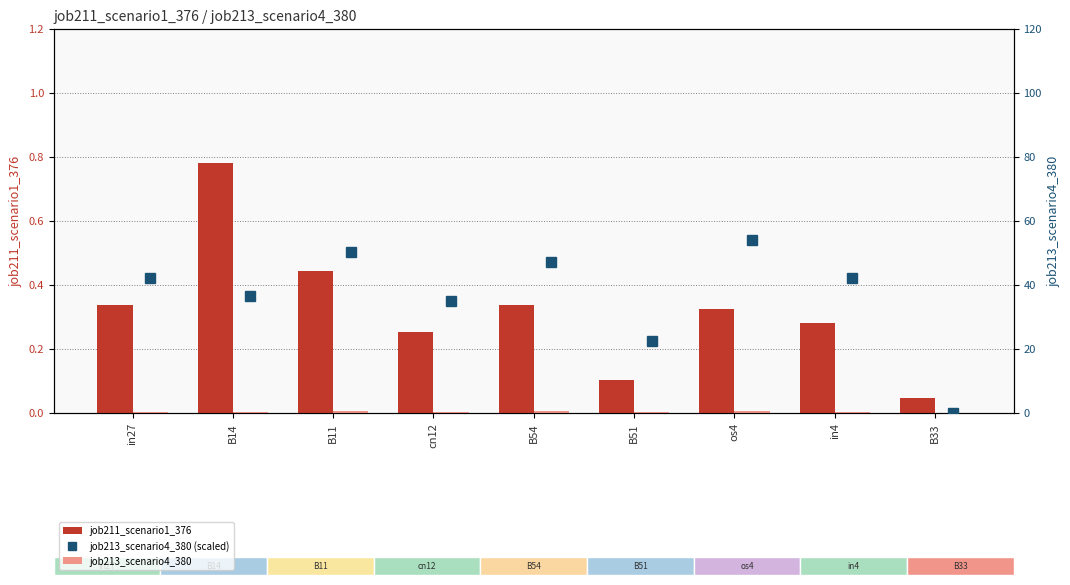

What is the total value across all series at B54?

47.9